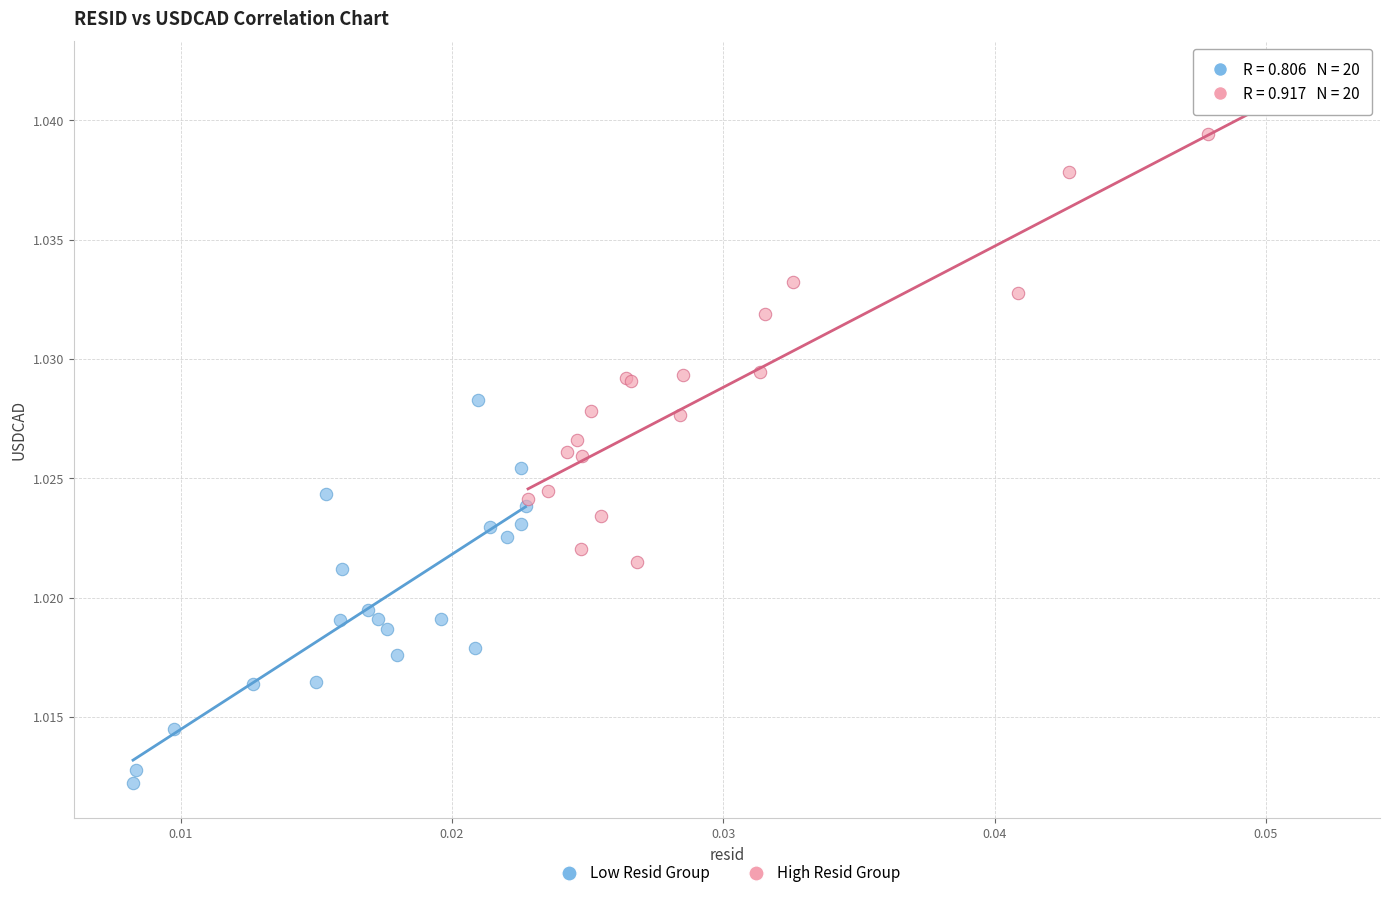

Which series has the widest spread of Y values?

High Resid Group